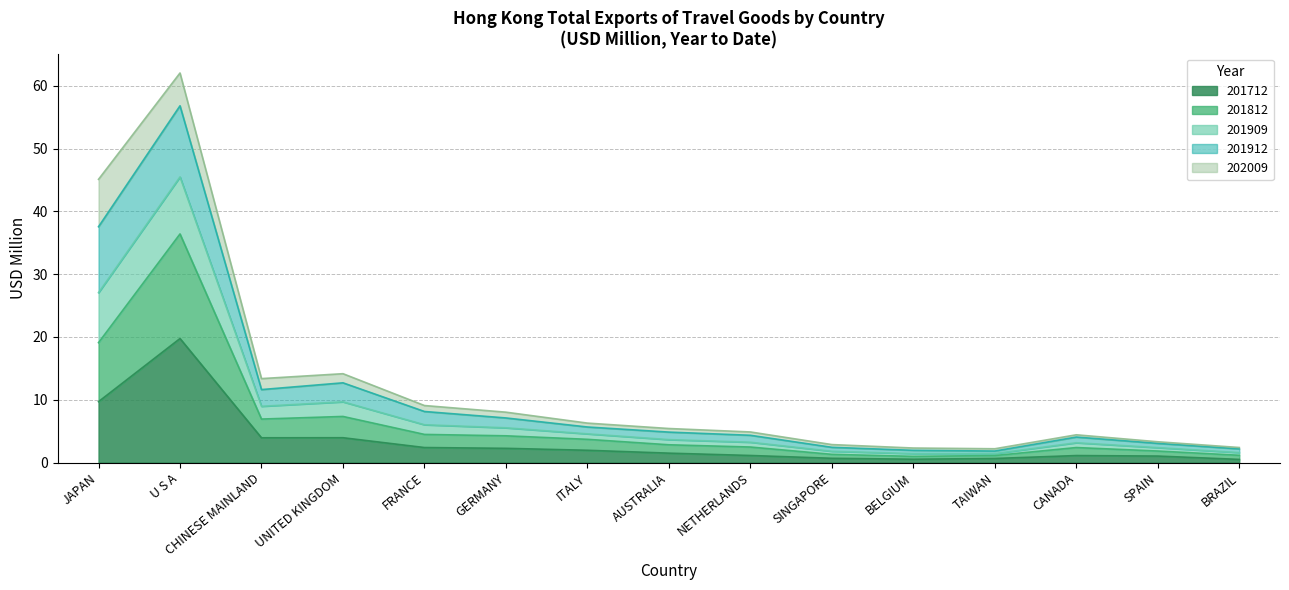

What are all the series names shown in the legend?

201712, 201812, 201909, 201912, 202009